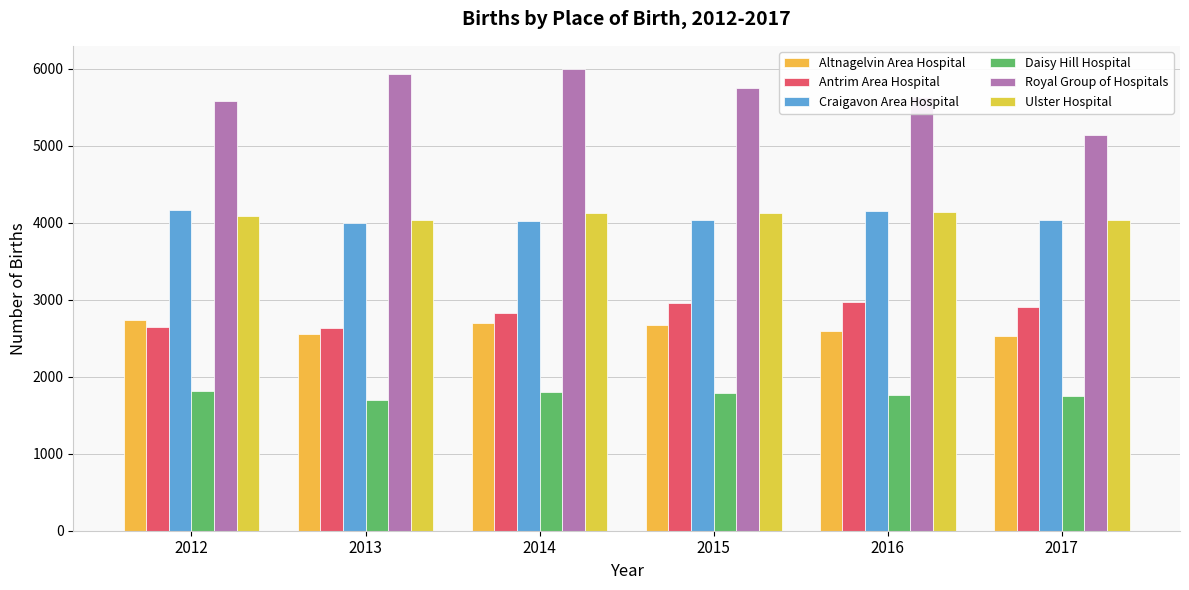

Count the number of categories in the chart.

6